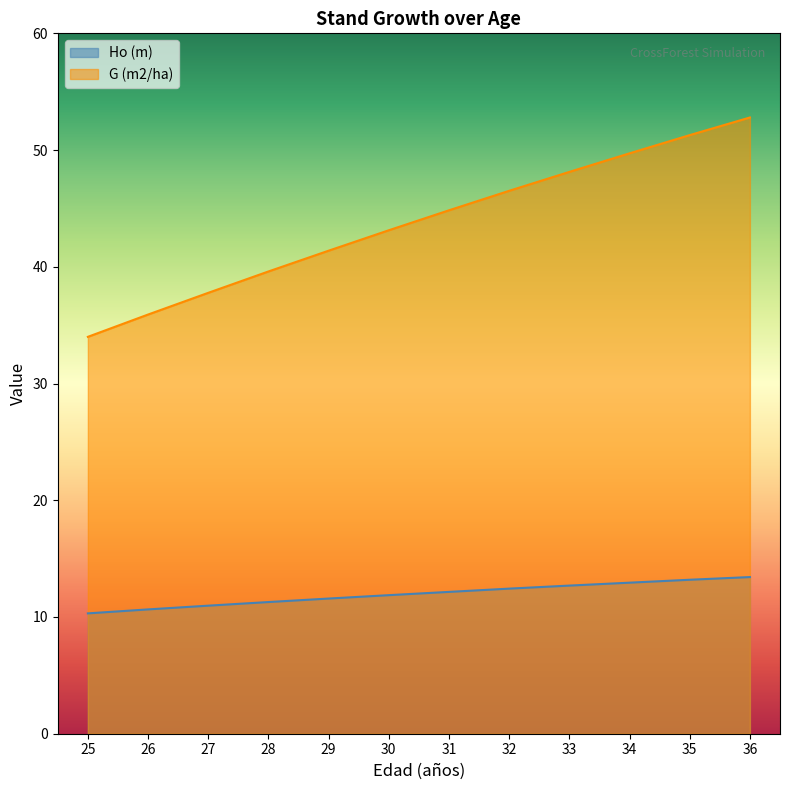

Reading right to left, extract all data points from this chart.

Ho (m): 36=13.4	35=13.2	34=12.9	33=12.7	32=12.4	31=12.2	30=11.9	29=11.6	28=11.3	27=11.0	26=10.7	25=10.3
G (m2/ha): 36=52.8	35=51.3	34=49.7	33=48.1	32=46.5	31=44.8	30=43.1	29=41.4	28=39.6	27=37.8	26=35.9	25=34.0